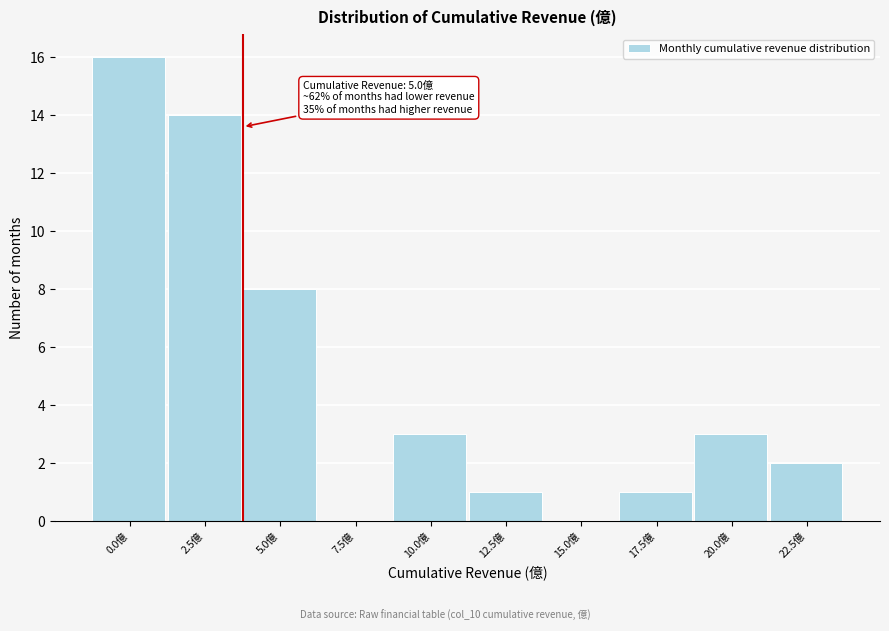

Reading left to right, extract all data points from this chart.

0.0億=16	2.5億=14	5.0億=8	7.5億=0	10.0億=3	12.5億=1	15.0億=0	17.5億=1	20.0億=3	22.5億=2